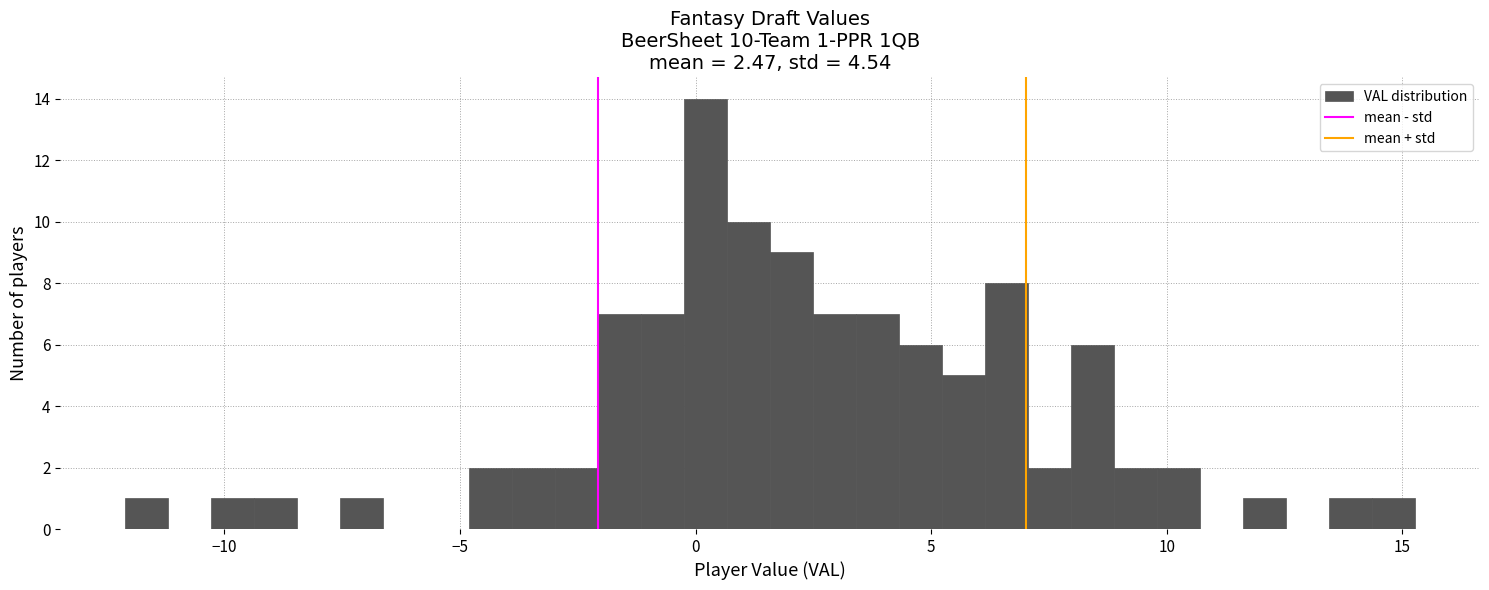

Read against the x-axis, roughly where is the centre of the tallest bar?

0.0